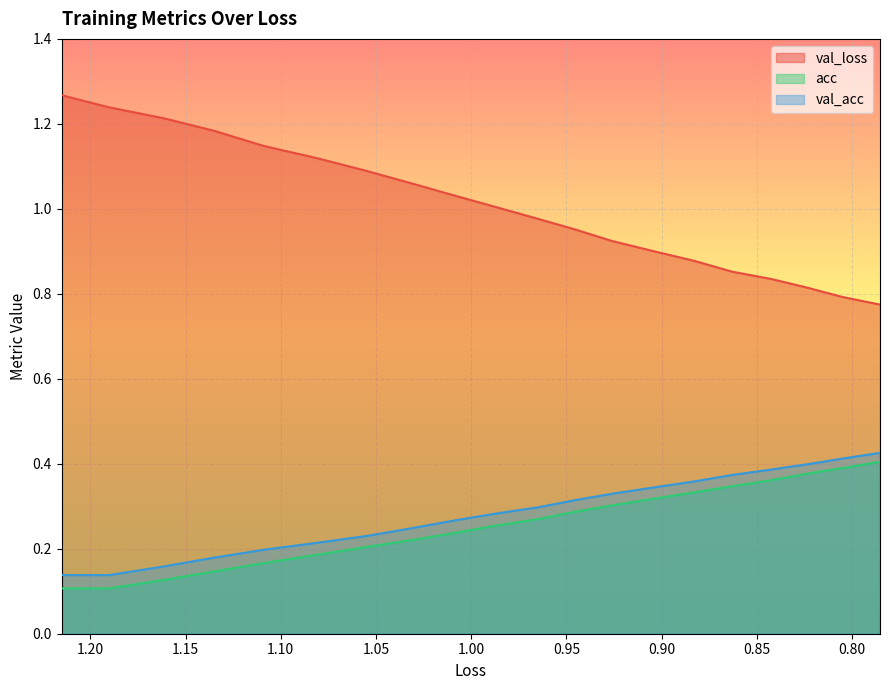

What is the average value of the val_acc series?

0.3